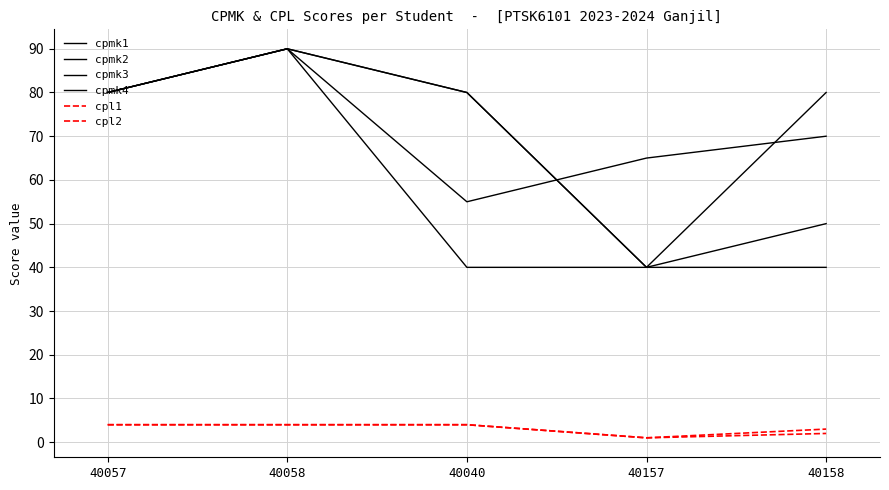

What is the label of the 1st point from the right?

40158